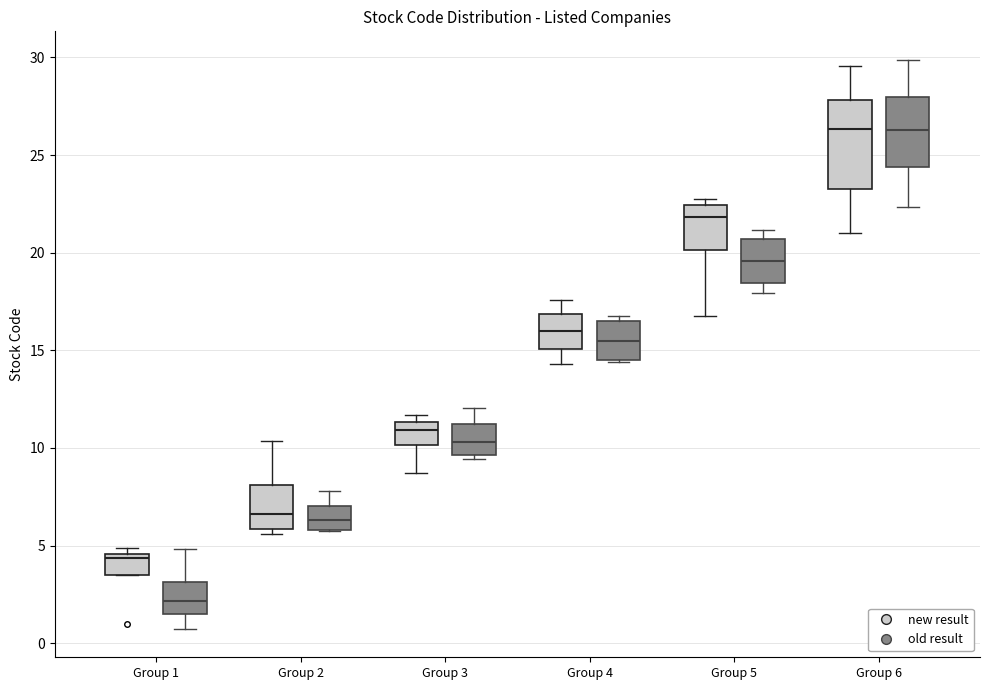

Which box has the lowest median line?

Group 1 (old result)